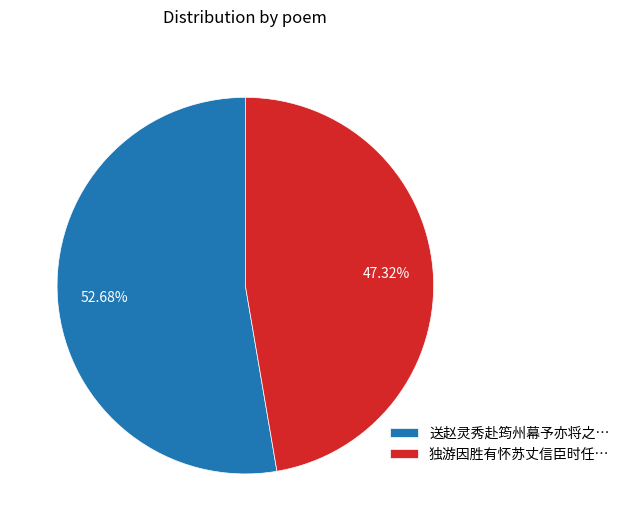

Rank the categories by value from lowest to highest.

独游因胜有怀苏丈信臣时任…, 送赵灵秀赴筠州幕予亦将之…